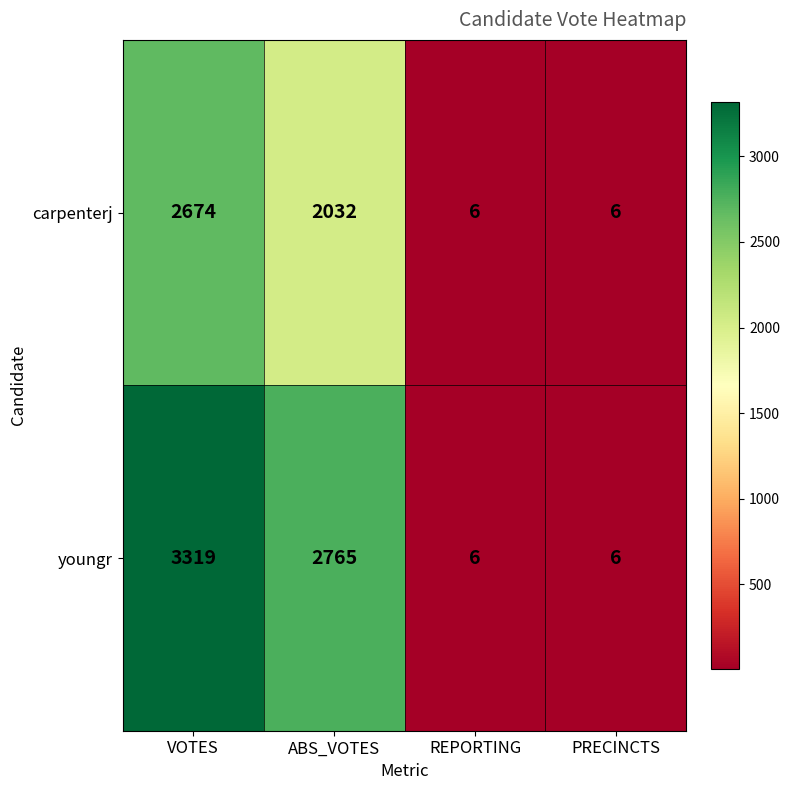

At which label is youngr closest to 1662?

ABS_VOTES